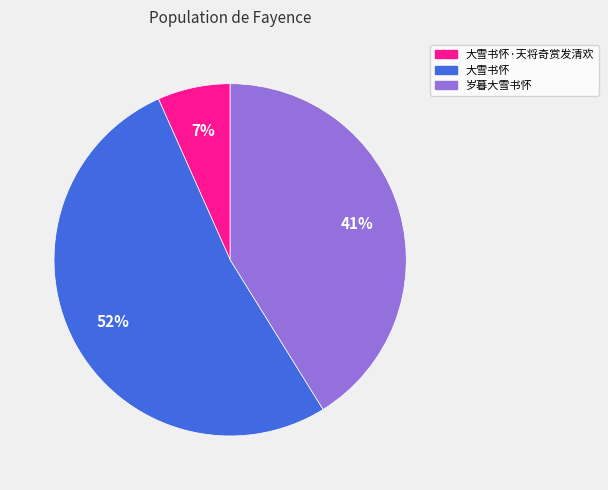

How many segments does this pie chart have?

3